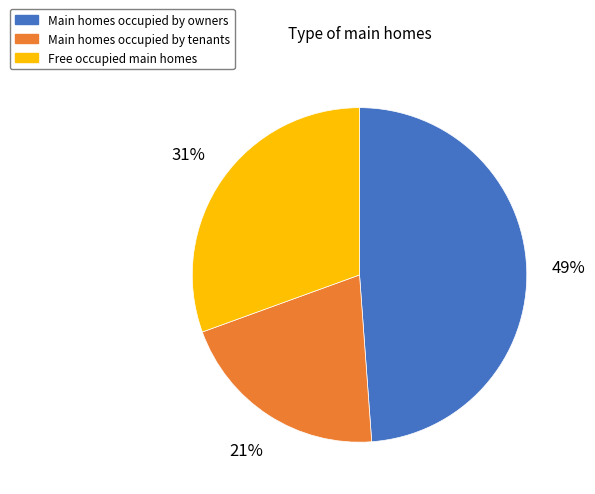

To the nearest percent, what is the average slice percentage?

33%